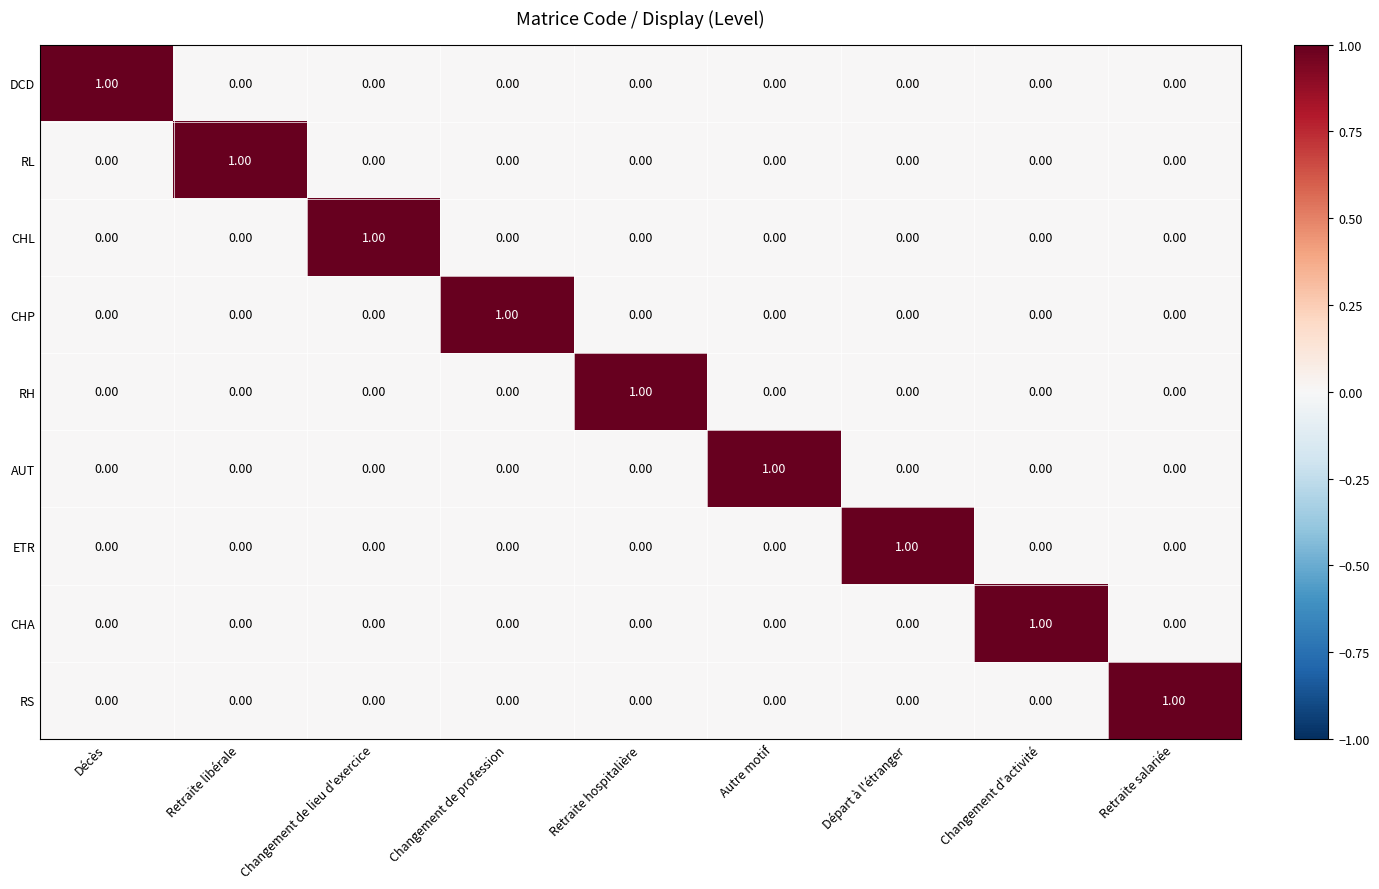

At how many categories does at least one series exceed 0?

9